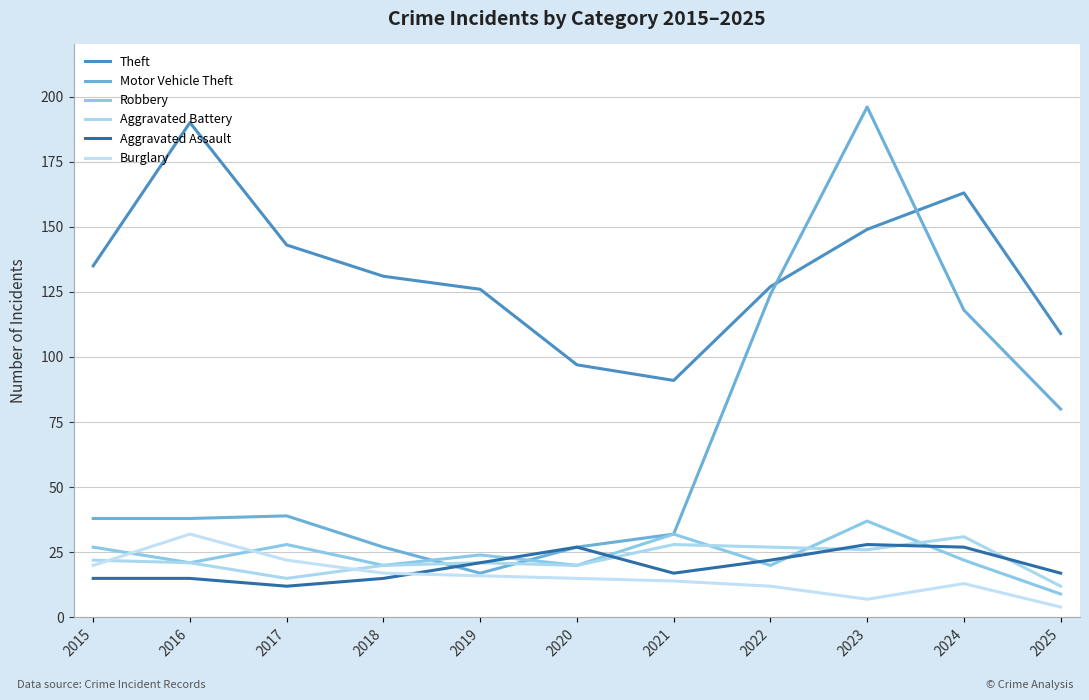

Reading left to right, list all the values displayed in this chart.

Theft: 2015=135	2016=190	2017=143	2018=131	2019=126	2020=97	2021=91	2022=127	2023=149	2024=163	2025=109
Motor Vehicle Theft: 2015=38	2016=38	2017=39	2018=27	2019=17	2020=27	2021=32	2022=124	2023=196	2024=118	2025=80
Robbery: 2015=27	2016=21	2017=28	2018=20	2019=24	2020=20	2021=32	2022=20	2023=37	2024=22	2025=9
Aggravated Battery: 2015=22	2016=21	2017=15	2018=20	2019=21	2020=20	2021=28	2022=27	2023=26	2024=31	2025=12
Aggravated Assault: 2015=15	2016=15	2017=12	2018=15	2019=21	2020=27	2021=17	2022=22	2023=28	2024=27	2025=17
Burglary: 2015=20	2016=32	2017=22	2018=17	2019=16	2020=15	2021=14	2022=12	2023=7	2024=13	2025=4